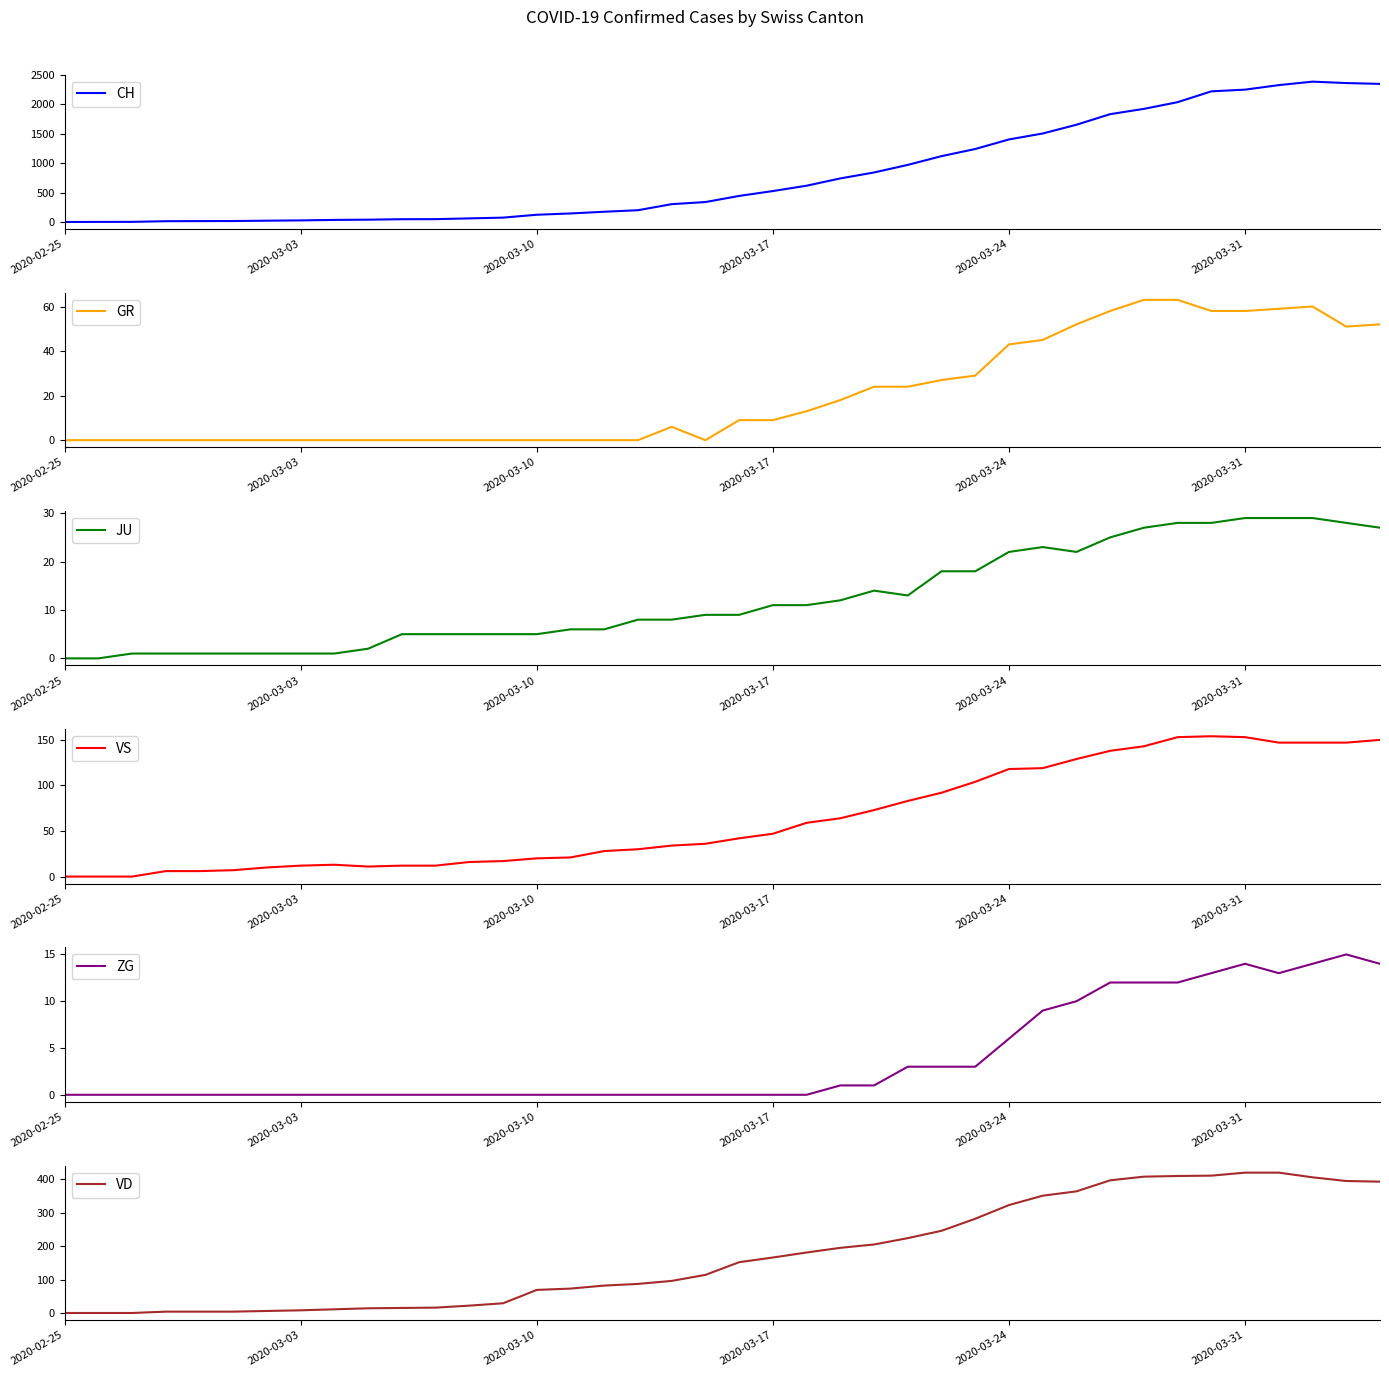

Reading left to right, extract all data points from this chart.

CH: 0	1	2	13	15	16	22	27	35	39	47	48	61	74	123	145	174	200	303	339	443	526	617	741	842	971	1120	1241	1404	1505	1654	1834	1924	2038	2222	2251	2328	2387	2363	2349
GR: 0	0	0	0	0	0	0	0	0	0	0	0	0	0	0	0	0	0	6	0	9	9	13	18	24	24	27	29	43	45	52	58	63	63	58	58	59	60	51	52
JU: 0	0	1	1	1	1	1	1	1	2	5	5	5	5	5	6	6	8	8	9	9	11	11	12	14	13	18	18	22	23	22	25	27	28	28	29	29	29	28	27
VS: 0	0	0	6	6	7	10	12	13	11	12	12	16	17	20	21	28	30	34	36	42	47	59	64	73	83	92	104	118	119	129	138	143	153	154	153	147	147	147	150
ZG: 0	0	0	0	0	0	0	0	0	0	0	0	0	0	0	0	0	0	0	0	0	0	0	1	1	3	3	3	6	9	10	12	12	12	13	14	13	14	15	14
VD: 0	0	0	4	4	4	6	8	11	14	15	16	22	29	69	73	82	87	96	114	152	166	181	195	205	224	246	282	323	351	364	397	408	410	411	420	420	406	395	393